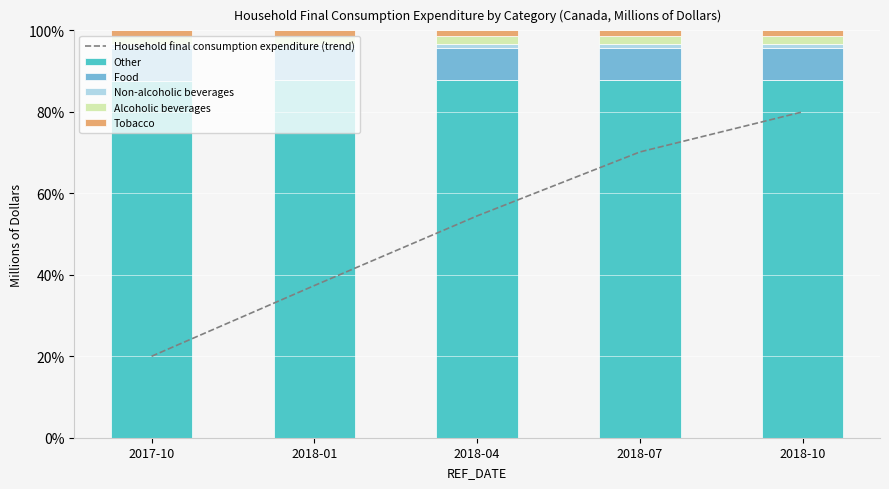

Reading right to left, transcribe all the data shown in this chart.

Household final consumption expenditure (trend): 2018-10=80.0	2018-07=70.2	2018-04=54.5	2018-01=37.4	2017-10=20.0
Other: 2018-10=87.7	2018-07=87.7	2018-04=87.8	2018-01=87.7	2017-10=87.7
Food: 2018-10=8.1	2018-07=8.0	2018-04=8.0	2018-01=8.0	2017-10=8.1
Non-alcoholic beverages: 2018-10=0.9	2018-07=0.9	2018-04=0.9	2018-01=0.9	2017-10=0.9
Alcoholic beverages: 2018-10=1.9	2018-07=1.9	2018-04=1.9	2018-01=1.9	2017-10=1.9
Tobacco: 2018-10=1.4	2018-07=1.4	2018-04=1.4	2018-01=1.4	2017-10=1.4